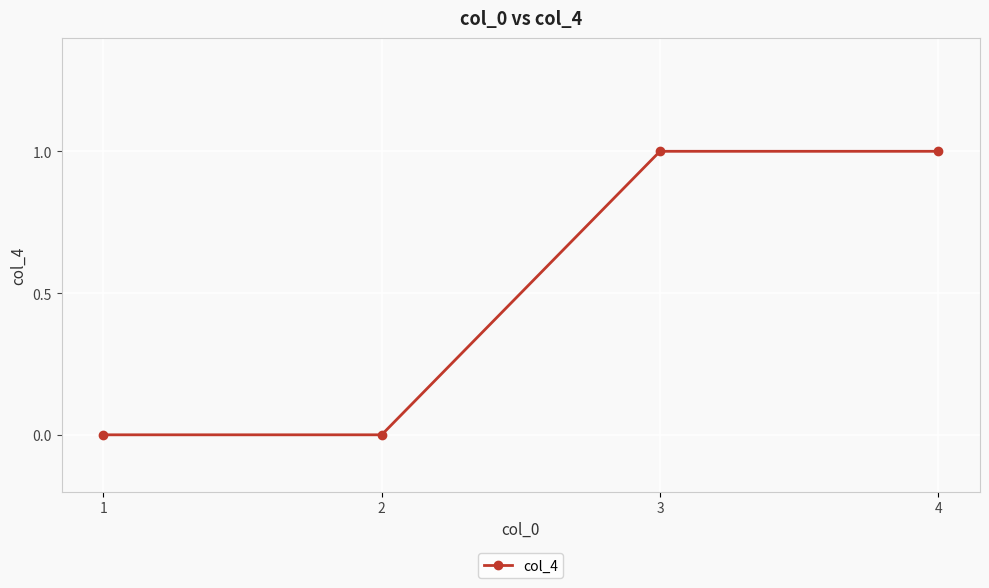

What is the value of the 4th point from the left?

1